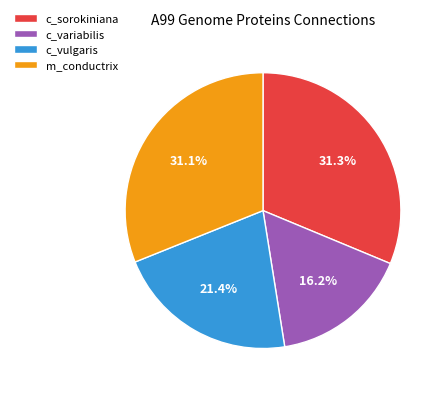

What is the ratio of the value at c_sorokiniana to the value at c_vulgaris?

1.5